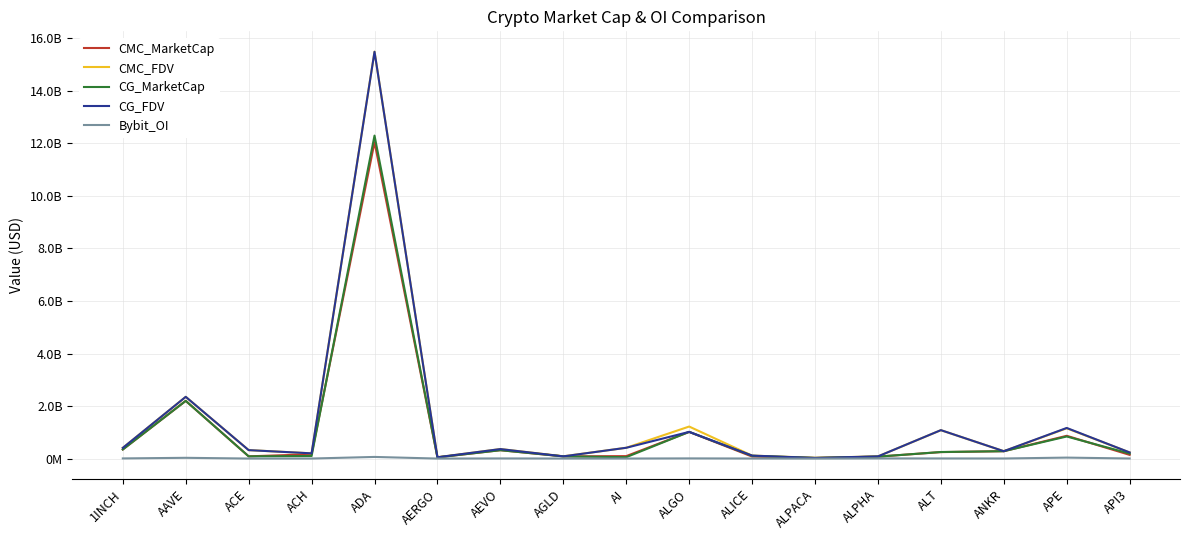

What are all the series names shown in the legend?

CMC_MarketCap, CMC_FDV, CG_MarketCap, CG_FDV, Bybit_OI